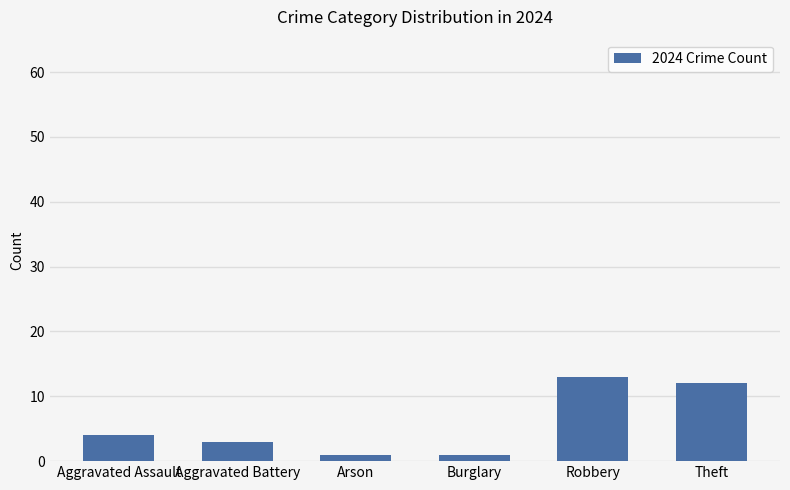

Reading left to right, list all the values displayed in this chart.

Aggravated Assault=4	Aggravated Battery=3	Arson=1	Burglary=1	Robbery=13	Theft=12